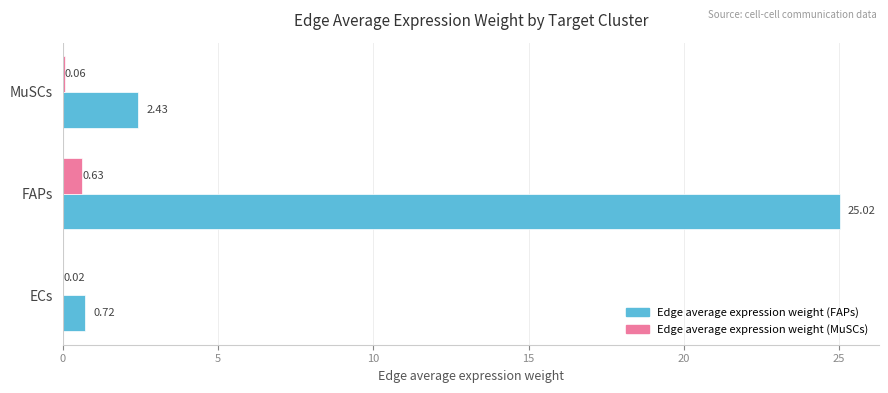

Which series has the largest total across all categories?

Edge average expression weight (FAPs)